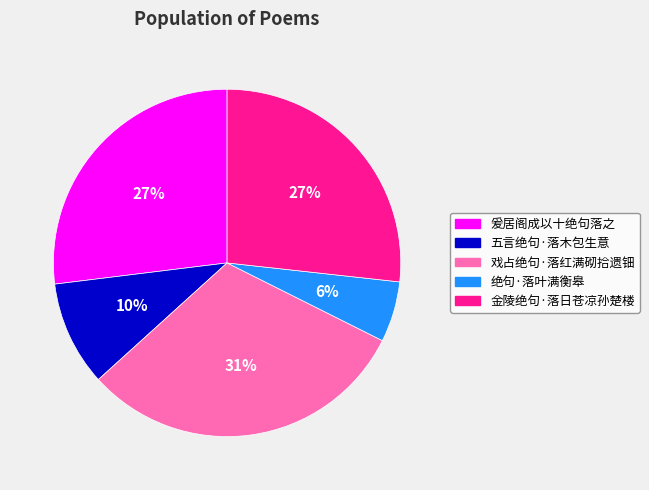

Which slice is the largest?

戏占绝句·落红满砌拾遗钿